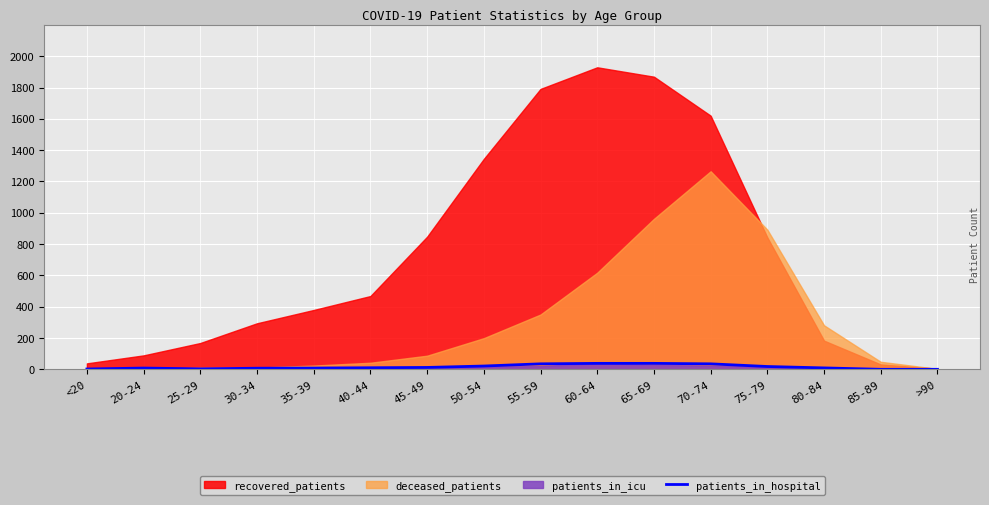

The patients_in_hospital series shows 21 at 50-54. True or false?

True